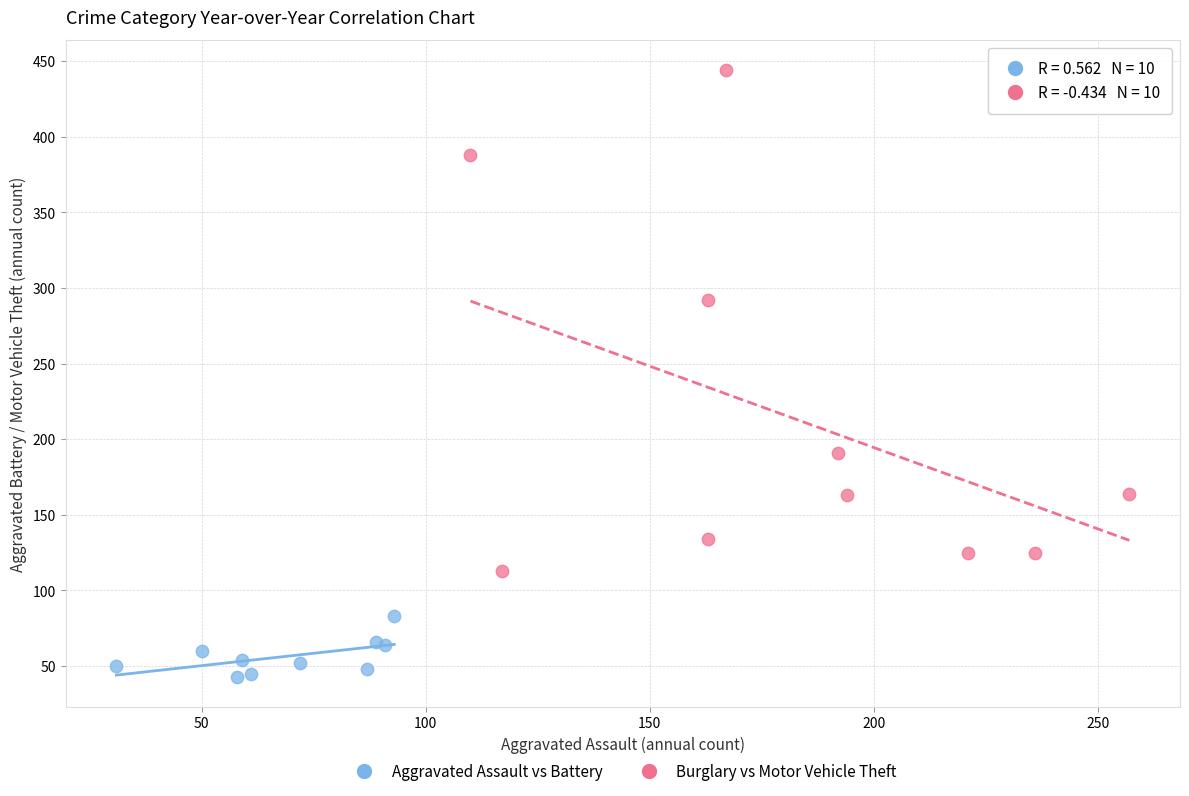

Which series contains the highest Y value?

Burglary vs Motor Vehicle Theft